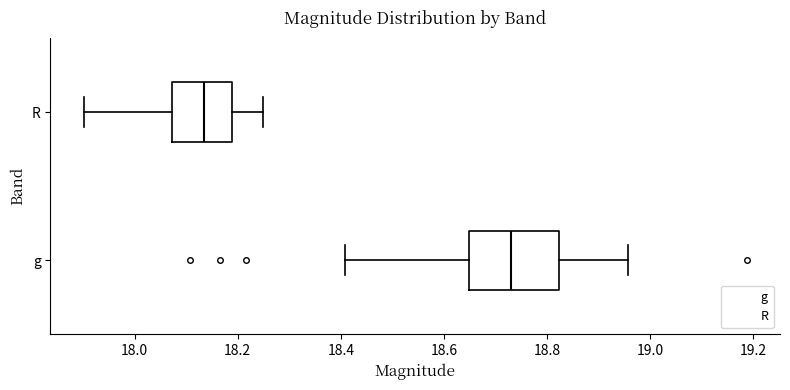

Which box has the furthest to the right median line?

g